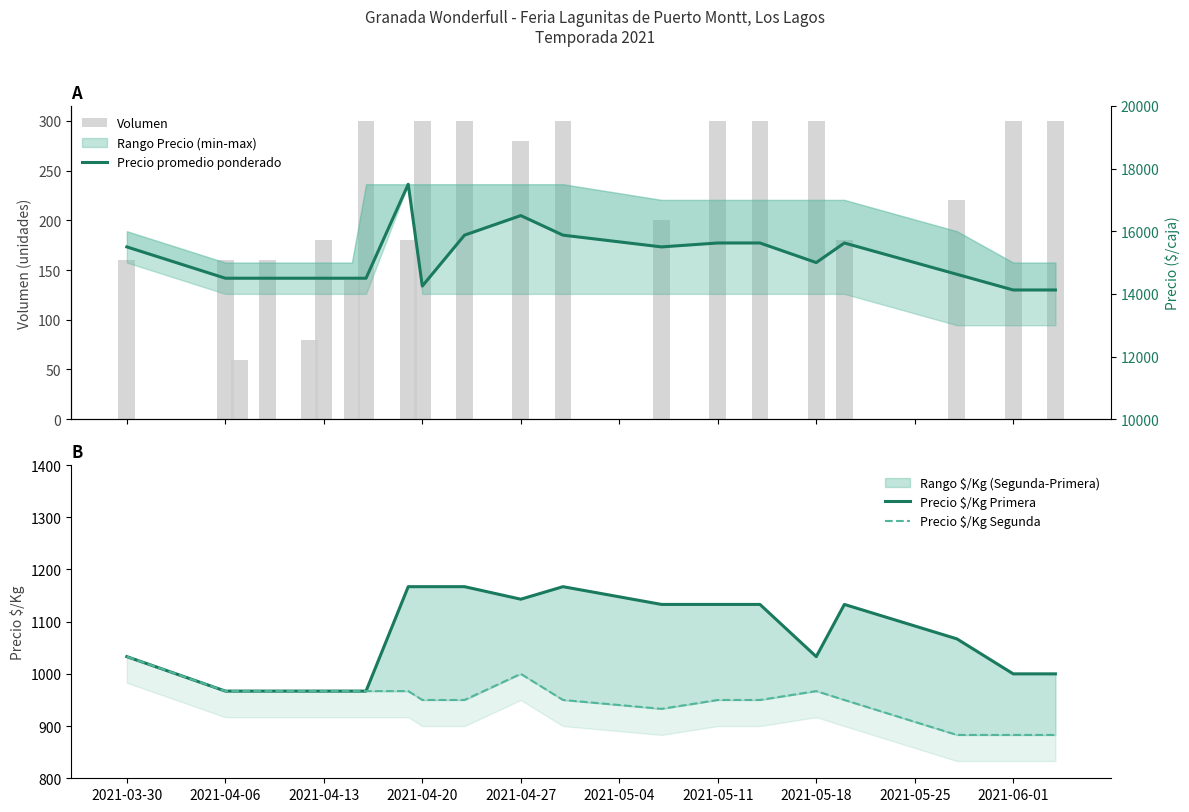

How many data points in Volumen are above 220?

10